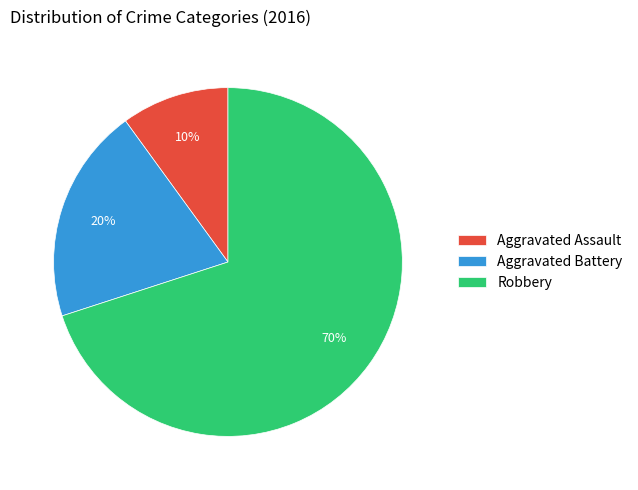

Between Robbery and Aggravated Battery, which is larger?

Robbery